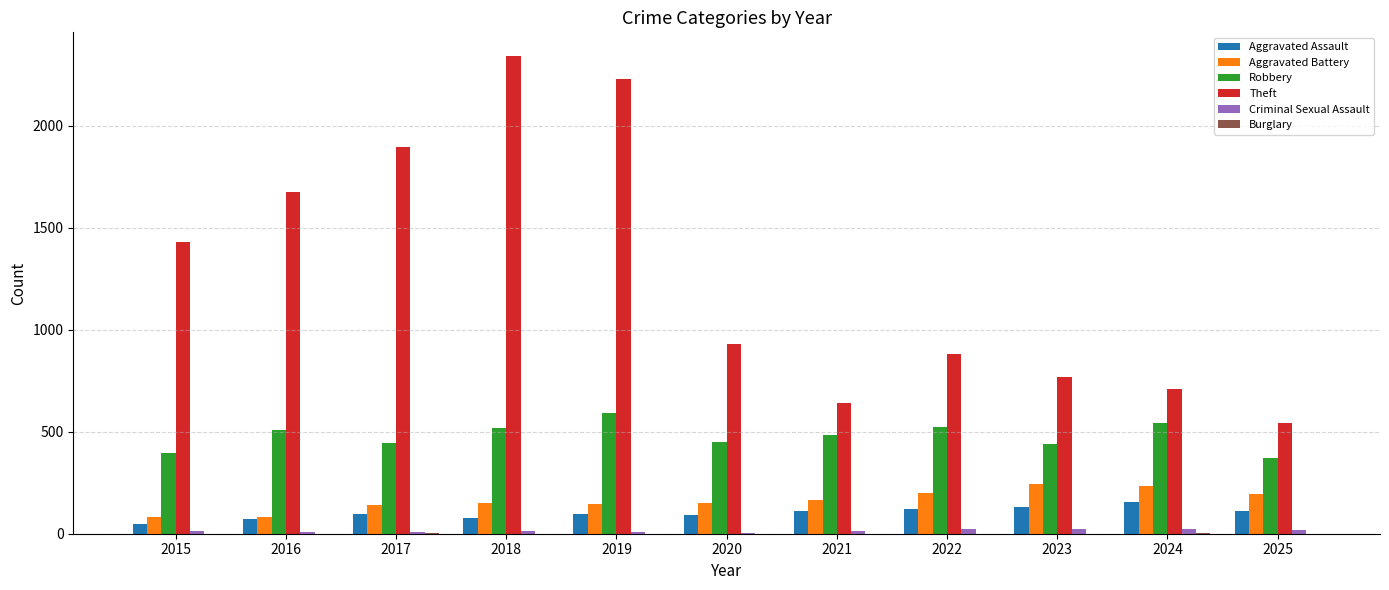

Between 2015 and 2017, which series saw the biggest shift?

Theft